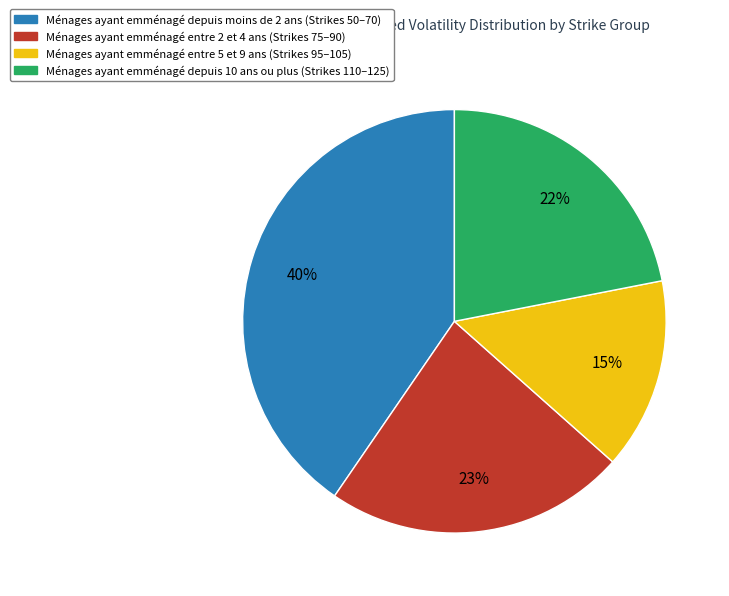

Count the number of slices in the pie.

4